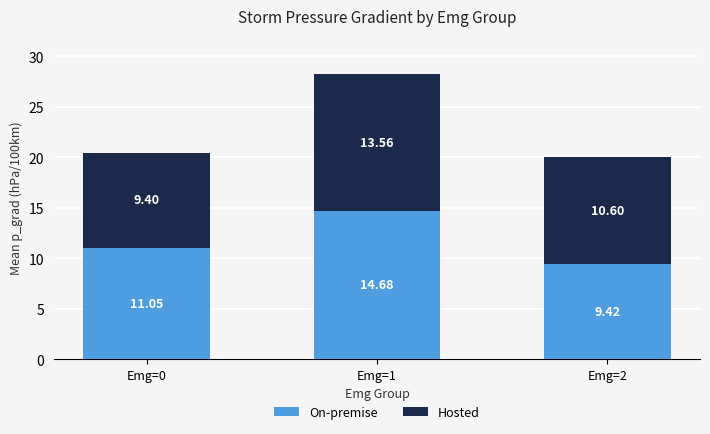

What is the total value across all series at Emg=0?

20.5